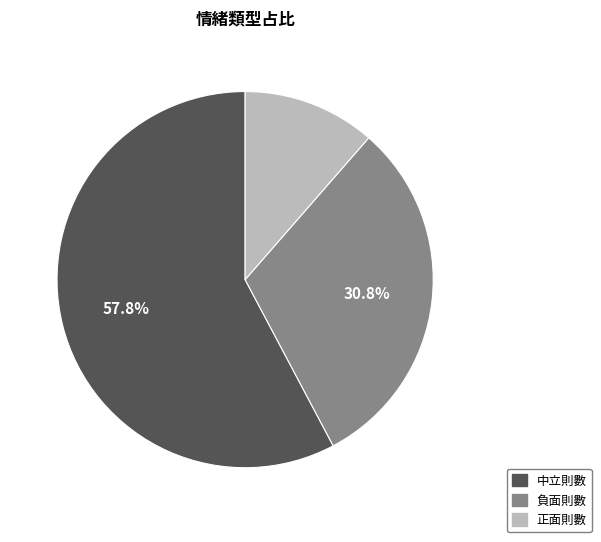

Is 中立則數 the majority of the pie?

Yes